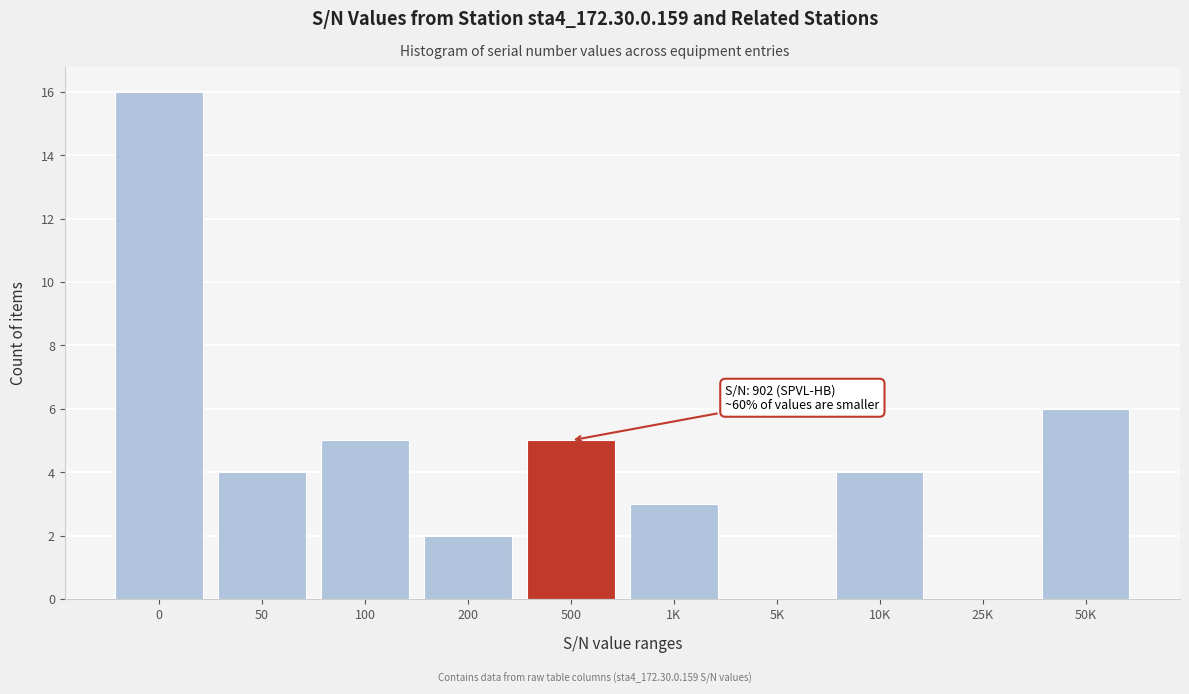

Reading left to right, list all the values displayed in this chart.

0=16	50=4	100=5	200=2	500=5	1K=3	5K=0	10K=4	25K=0	50K=6